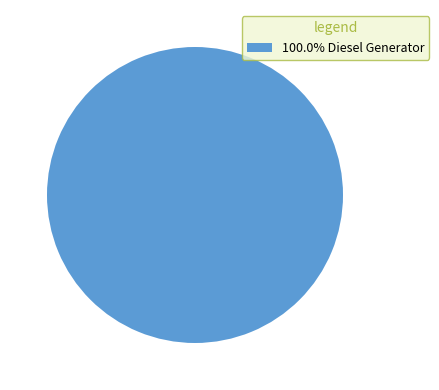

Does 100.0% Diesel Generator account for over 50% of the chart?

Yes